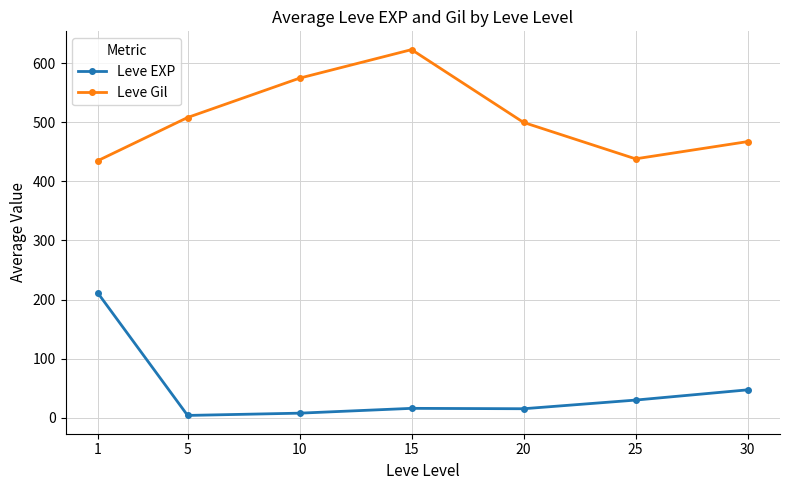

True or false: Leve Gil has a value of 722.8 at 20.

False